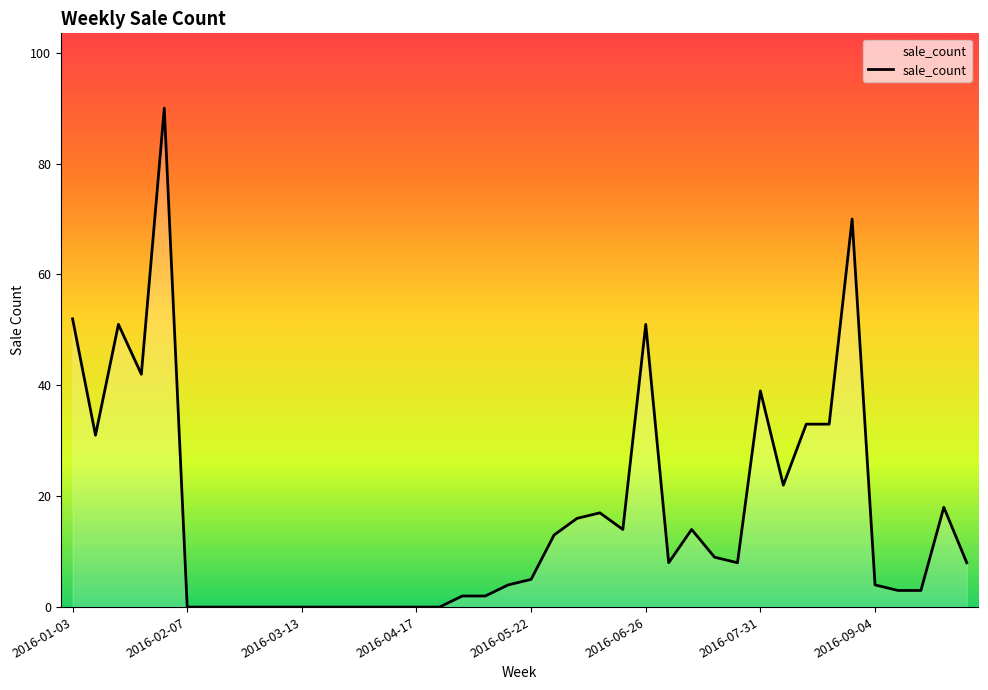

What is the maximum value shown in the chart?

90